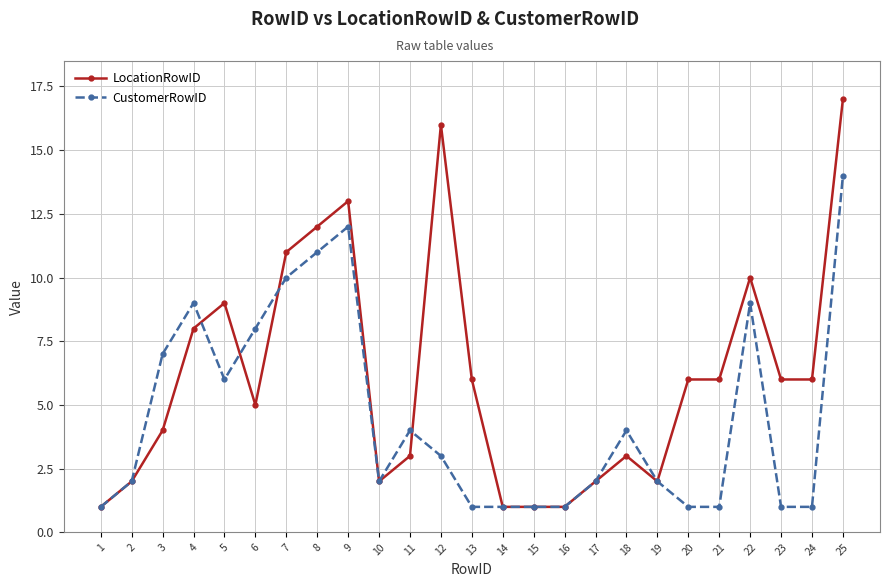

Reading right to left, what are all the values shown in this chart?

LocationRowID: 17	6	6	10	6	6	2	3	2	1	1	1	6	16	3	2	13	12	11	5	9	8	4	2	1
CustomerRowID: 14	1	1	9	1	1	2	4	2	1	1	1	1	3	4	2	12	11	10	8	6	9	7	2	1